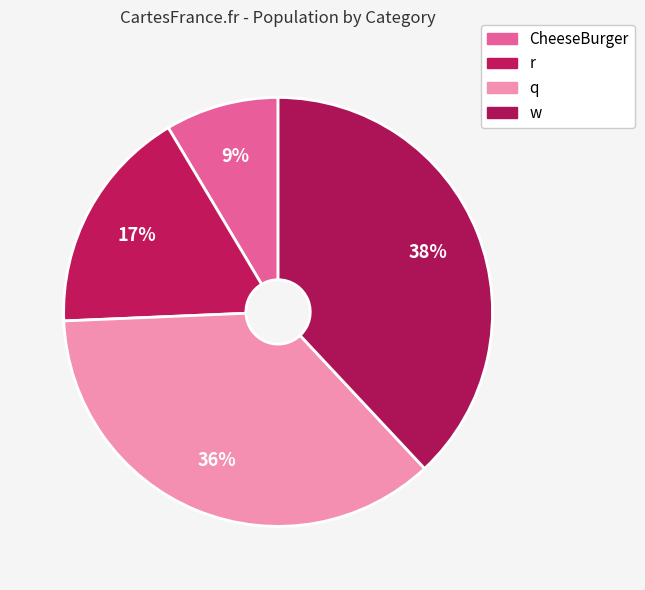

What percentage do CheeseBurger and r together represent?

25.7%